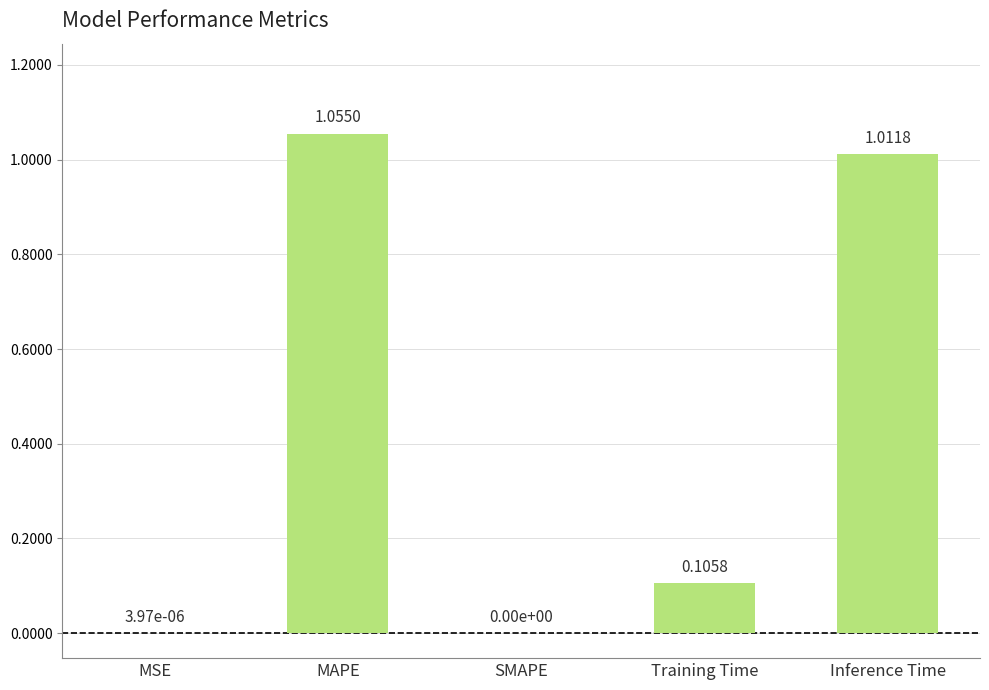

Are the bars grouped side by side (vs. stacked)?

No